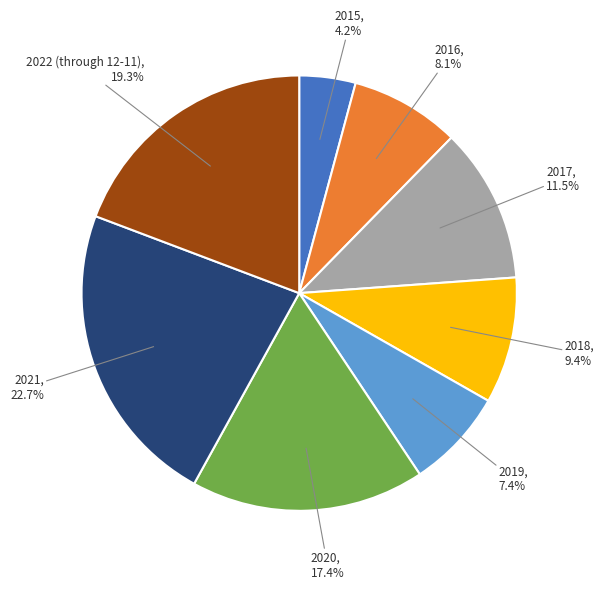

How many slices are in this pie chart?

8